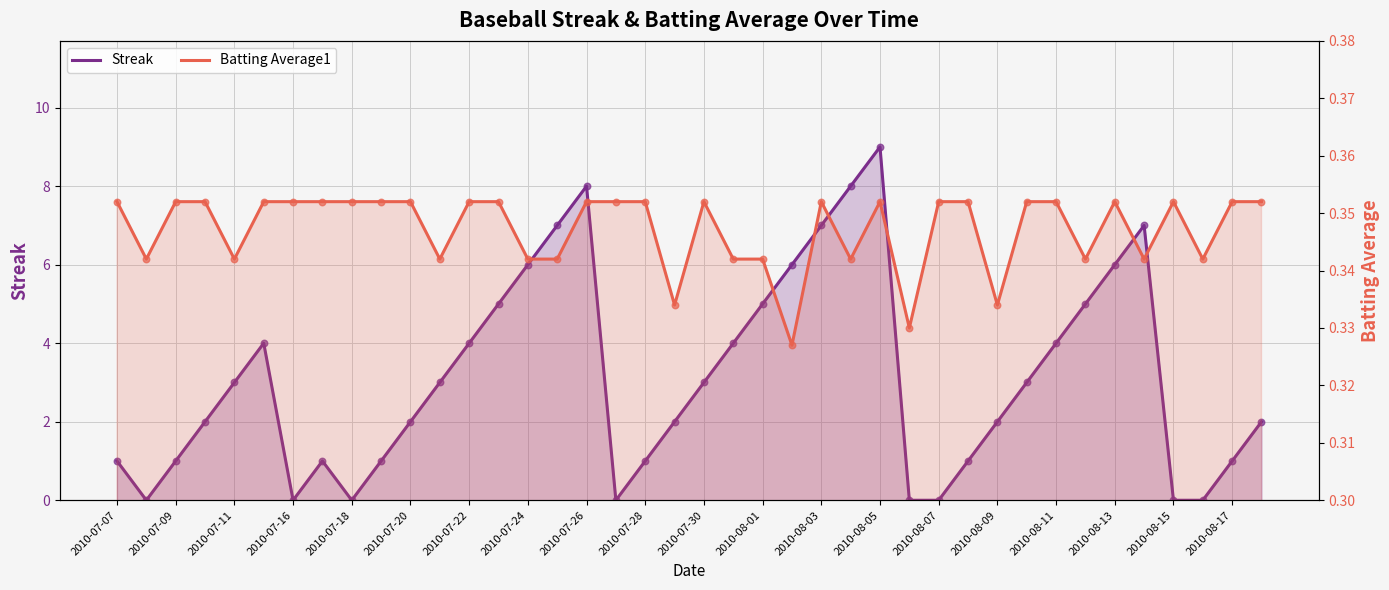

At how many categories does at least one series exceed 8?

1